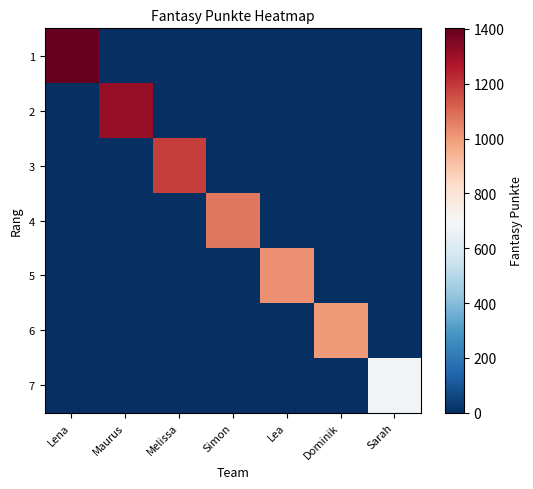

What is the total value across all series at Lena?

1402